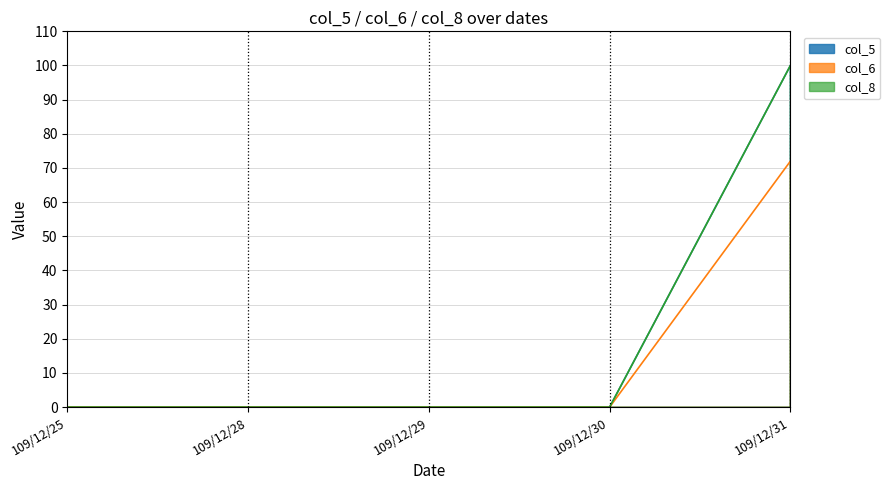

True or false: col_6 and col_8 cross at least once.

False